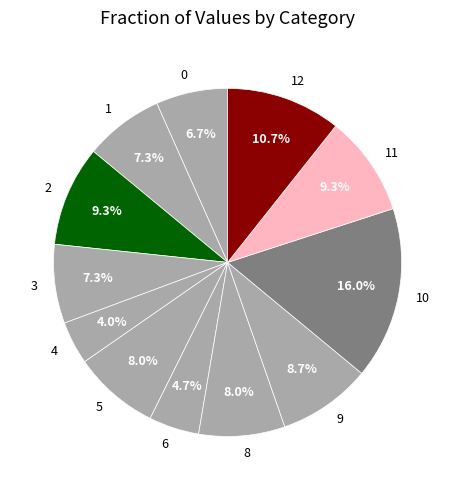

Count the number of slices in the pie.

12